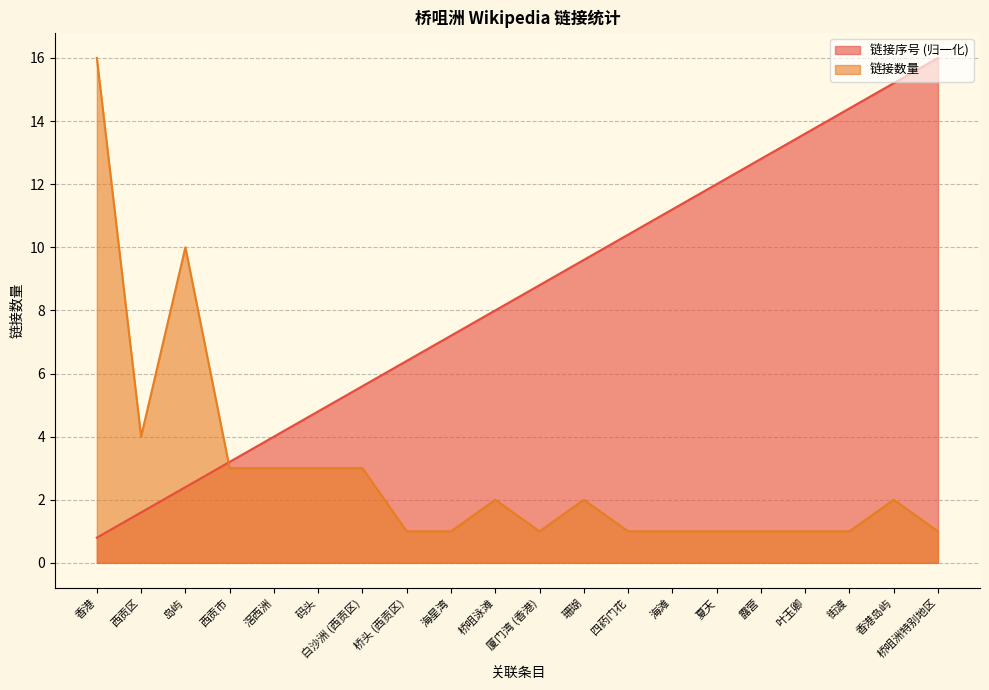

What position from the left is 四药门花?

13